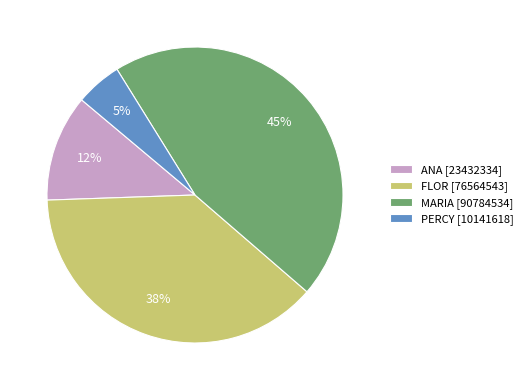

To the nearest percent, what is the average slice percentage?

25%